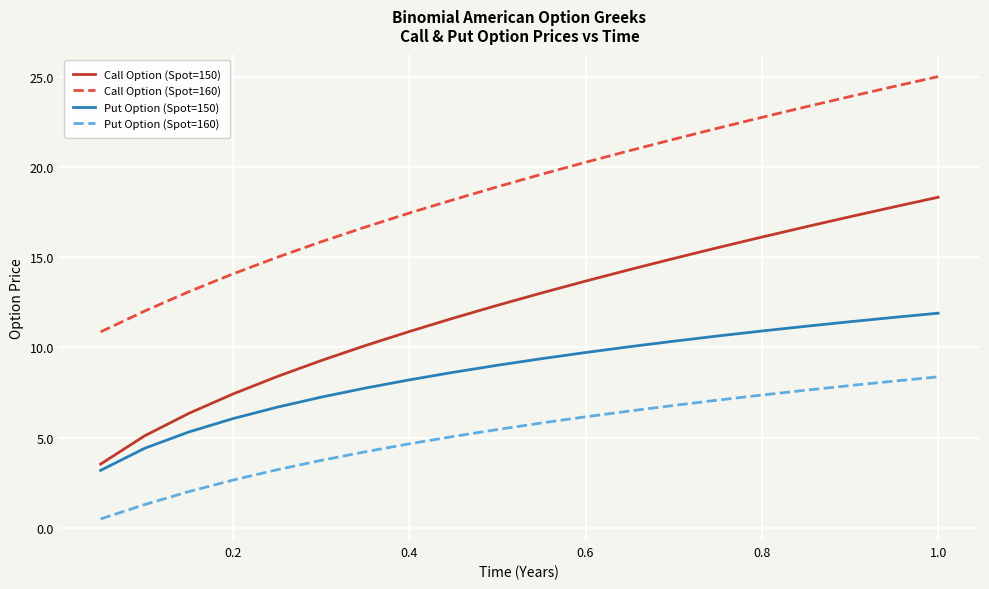

What is the maximum value for Put Option (Spot=150)?

11.9